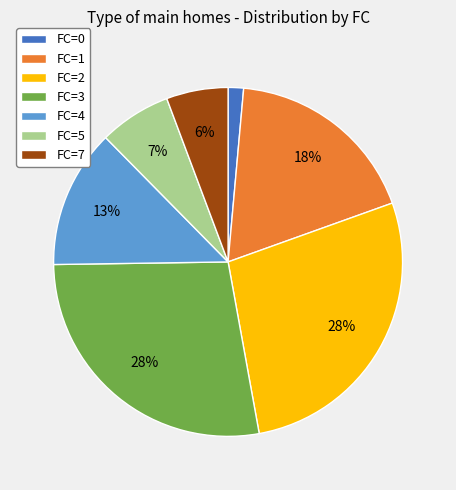

Combined, do FC=5 and FC=1 account for over 50%?

No